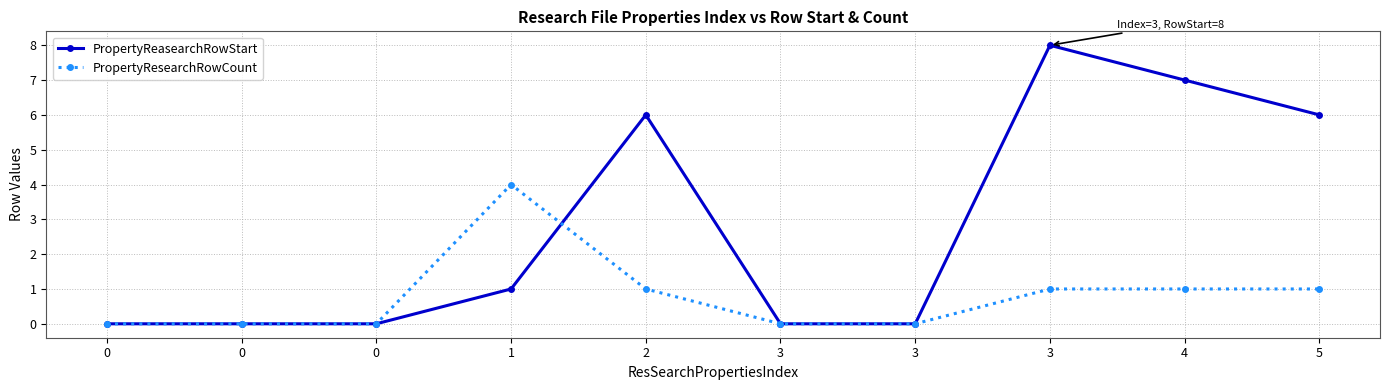

Between which two adjacent categories do PropertyResearchRowCount and PropertyReasearchRowStart first intersect?

1 and 2